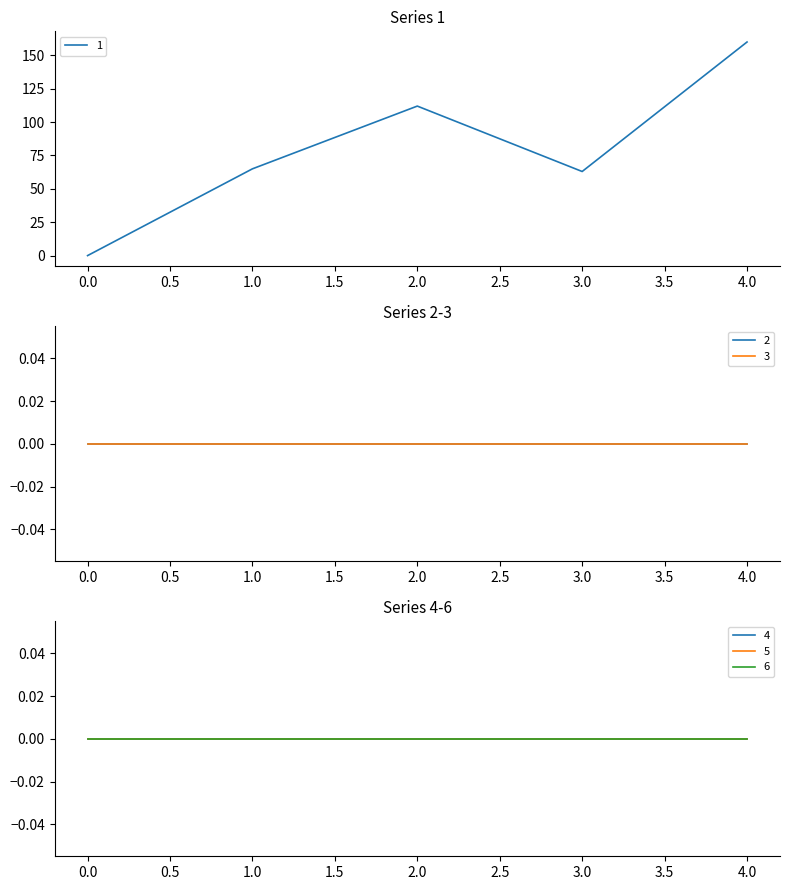

Count the number of data series in this chart.

6